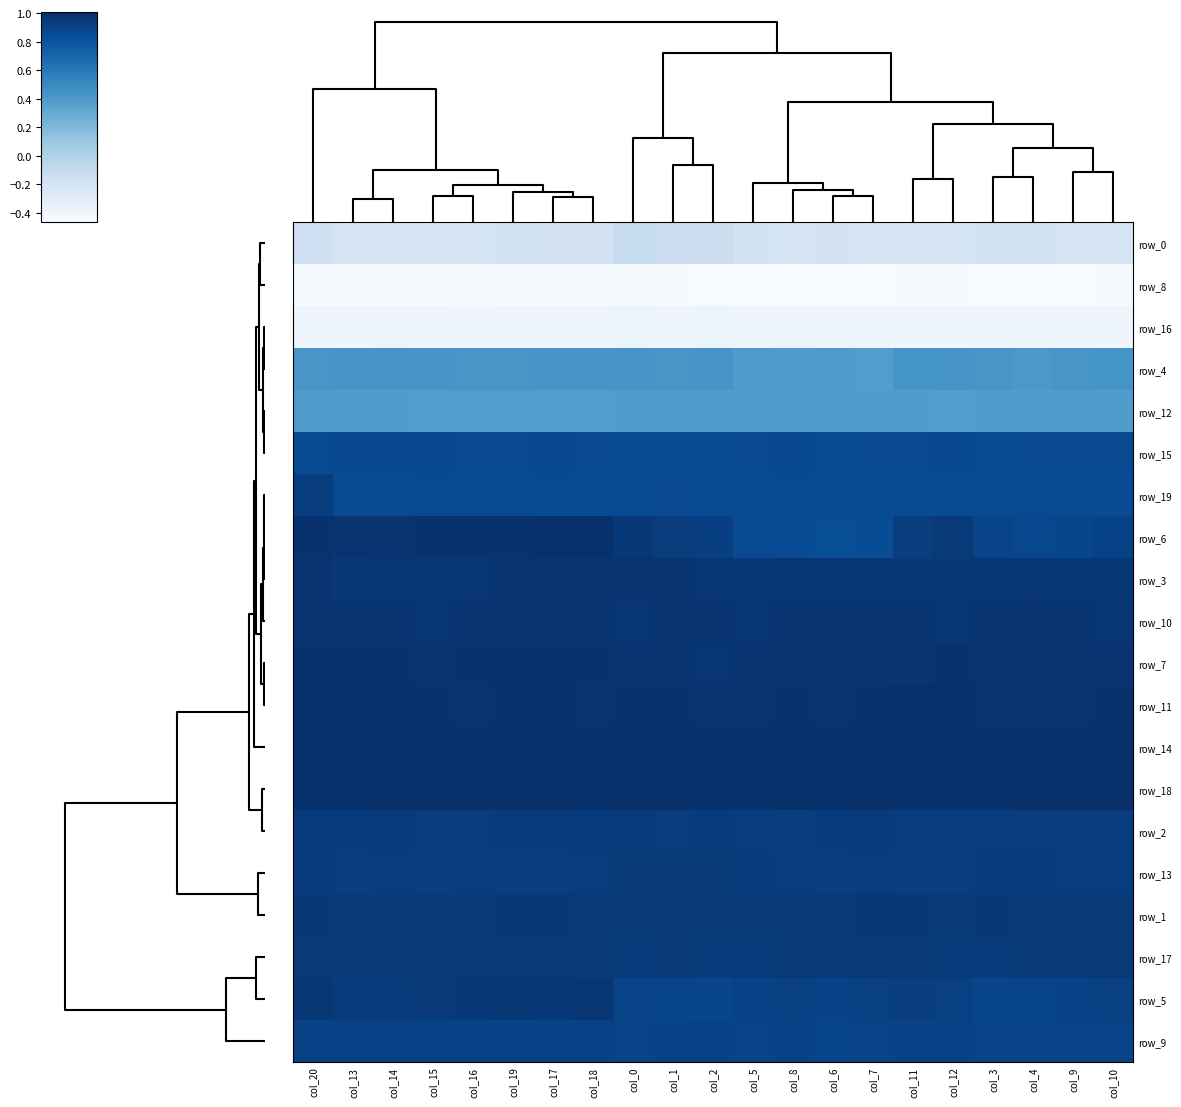

What is the minimum value for row_11?

1.0